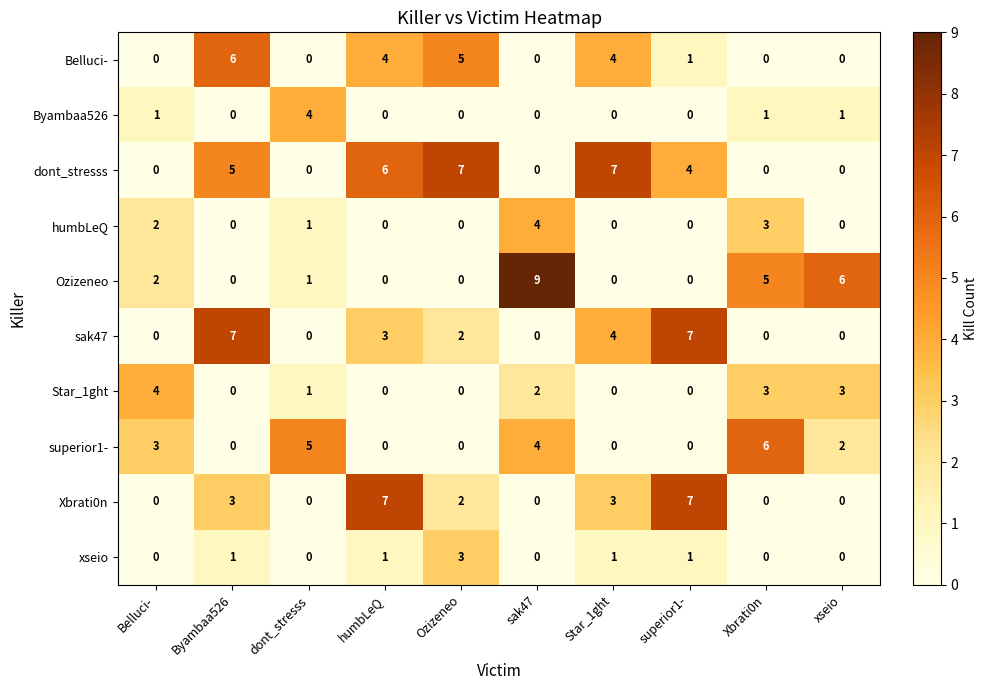

Where does the Belluci- series first go above 1?

Byambaa526